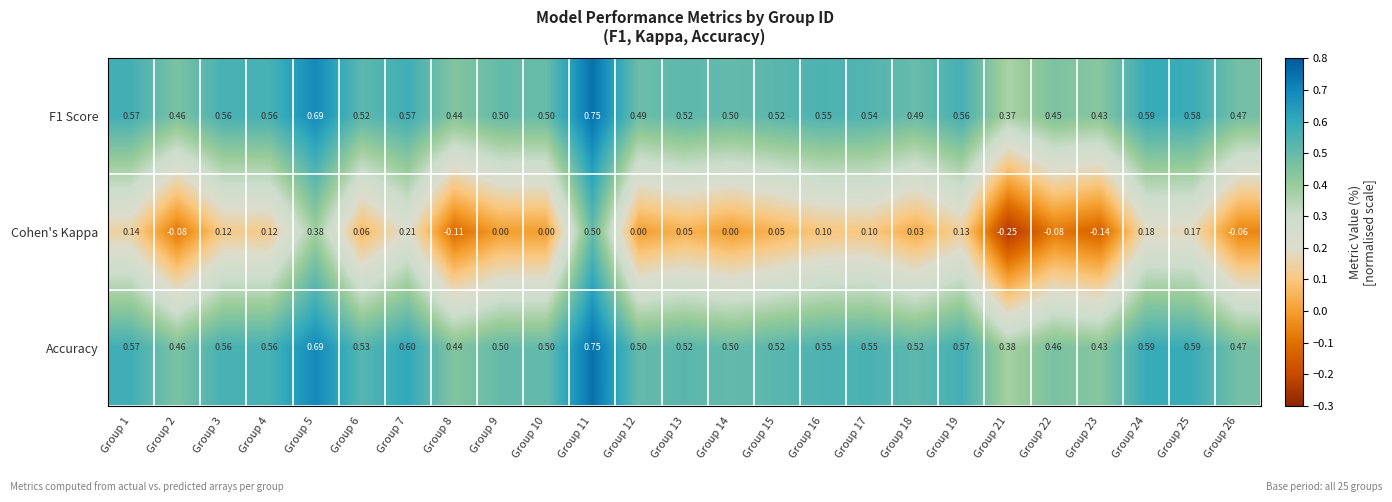

Which series has the largest total across all categories?

Accuracy